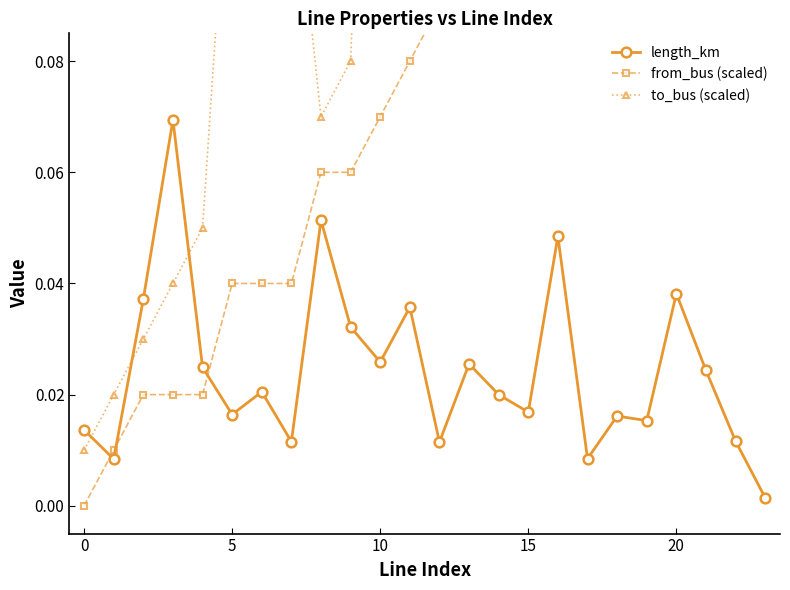

Is the value of length_km at 15 greater than the value of to_bus (scaled) at 18?

No